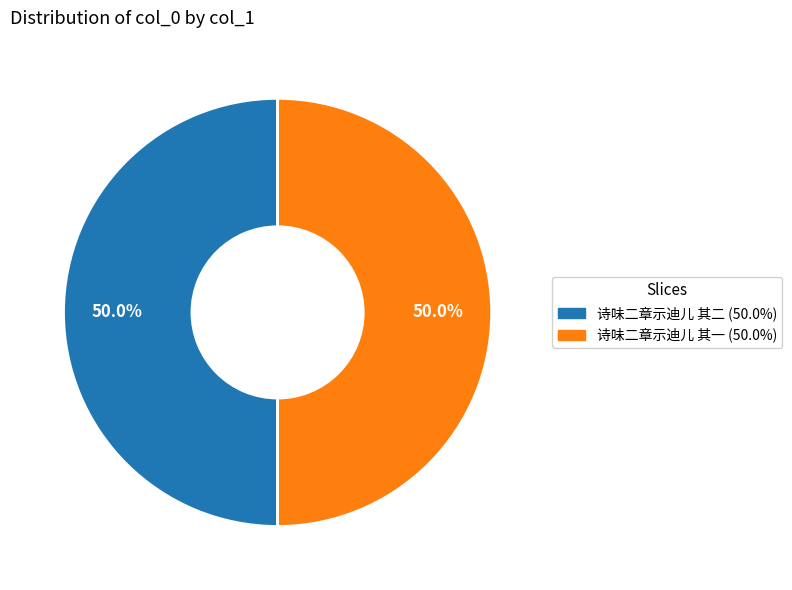

What is the ratio of the value at 诗味二章示迪儿 其二 to the value at 诗味二章示迪儿 其一?

1.0